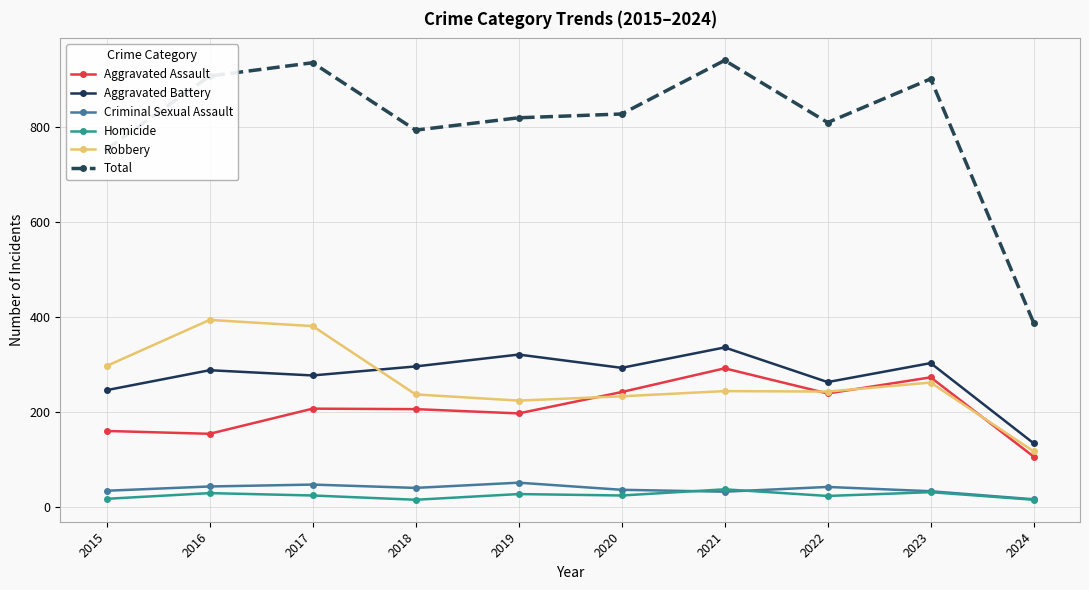

Is it true that Aggravated Assault equals 160 at 2015?

True